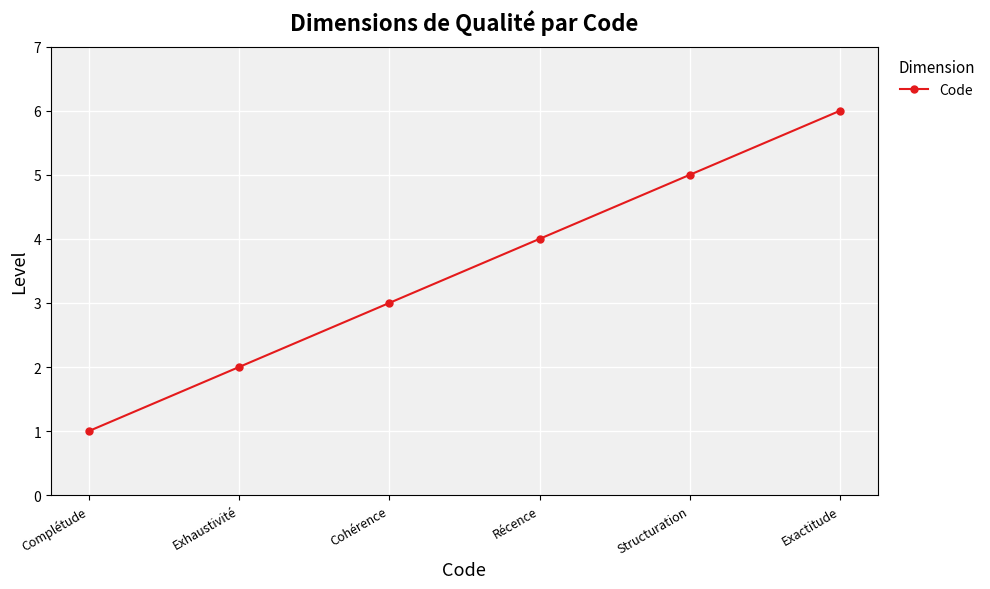

At which label is the value closest to 3?

Cohérence